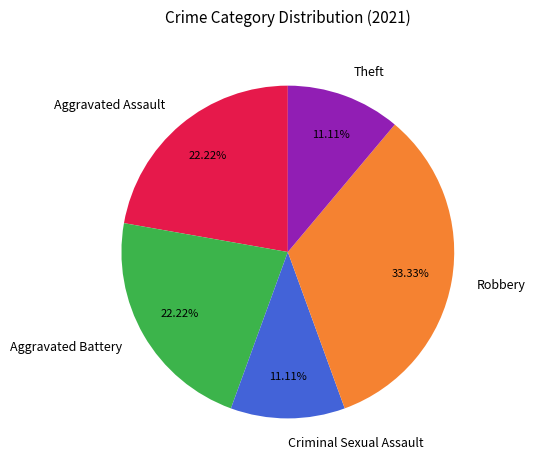

Is there a majority slice in this chart?

No